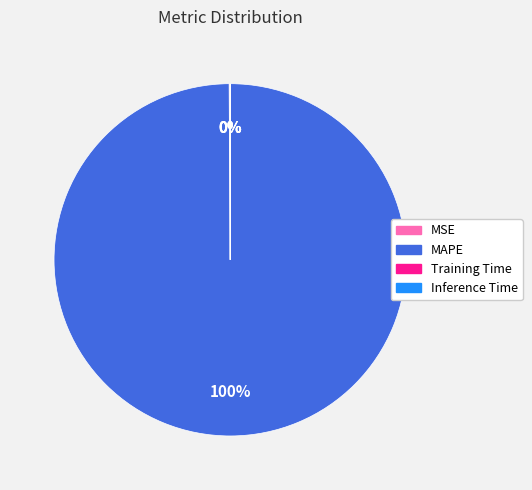

True or false: MAPE accounts for 88% of the total.

False